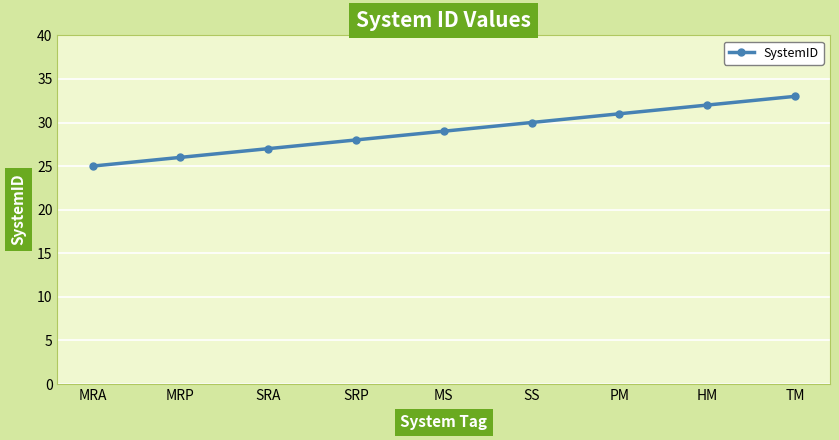

What is the difference between the values at MRP and TM?

7